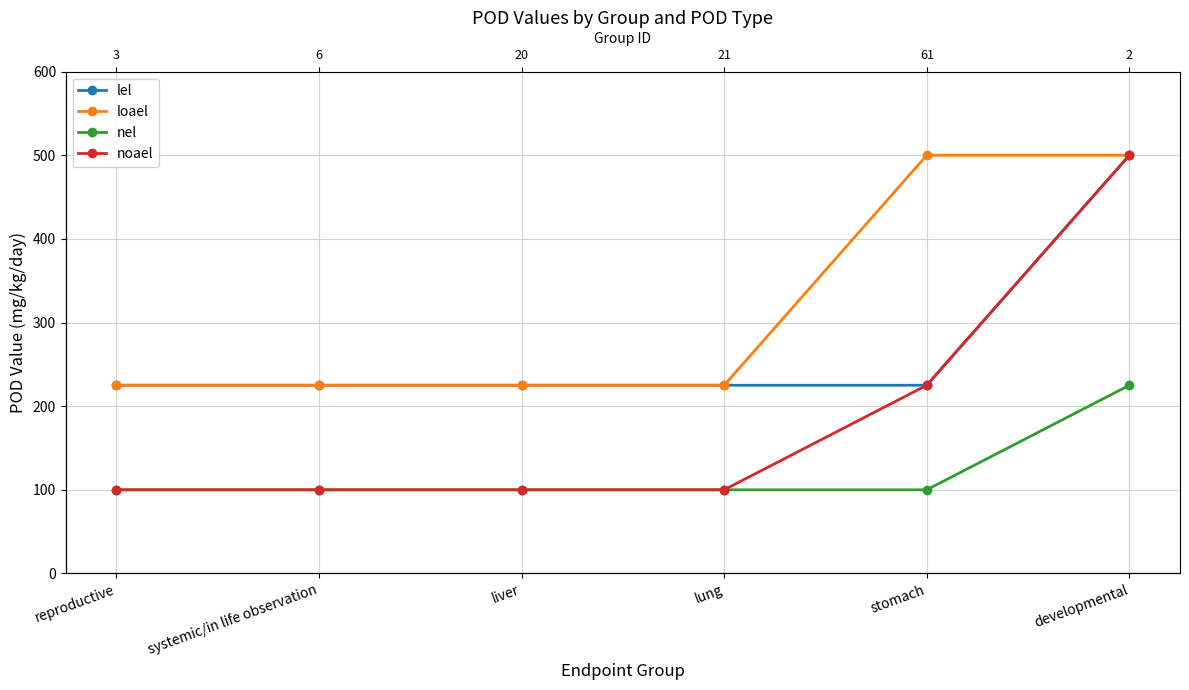

What is the difference between the maximum and minimum values in the noael series?

400